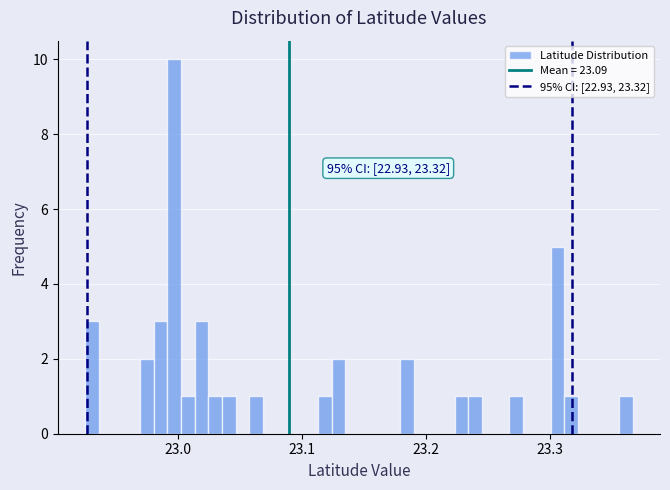

Around what value on the x-axis is the tallest bar? Give the approximate position of its centre, as read against the axis.

23.00